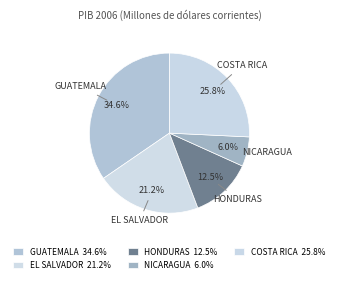

To the nearest percent, what is the difference between the largest and smallest slice percentages?

29%